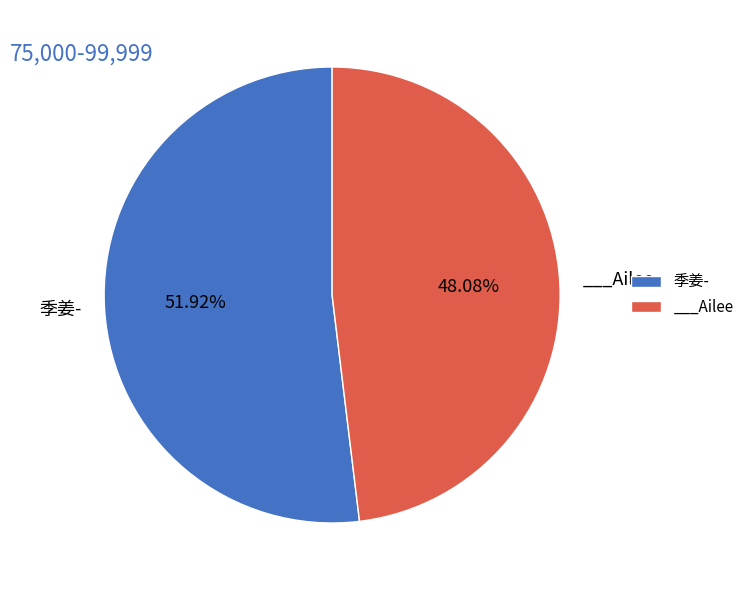

What is the ratio of the value at ___Ailee to the value at 季姜-?

0.9